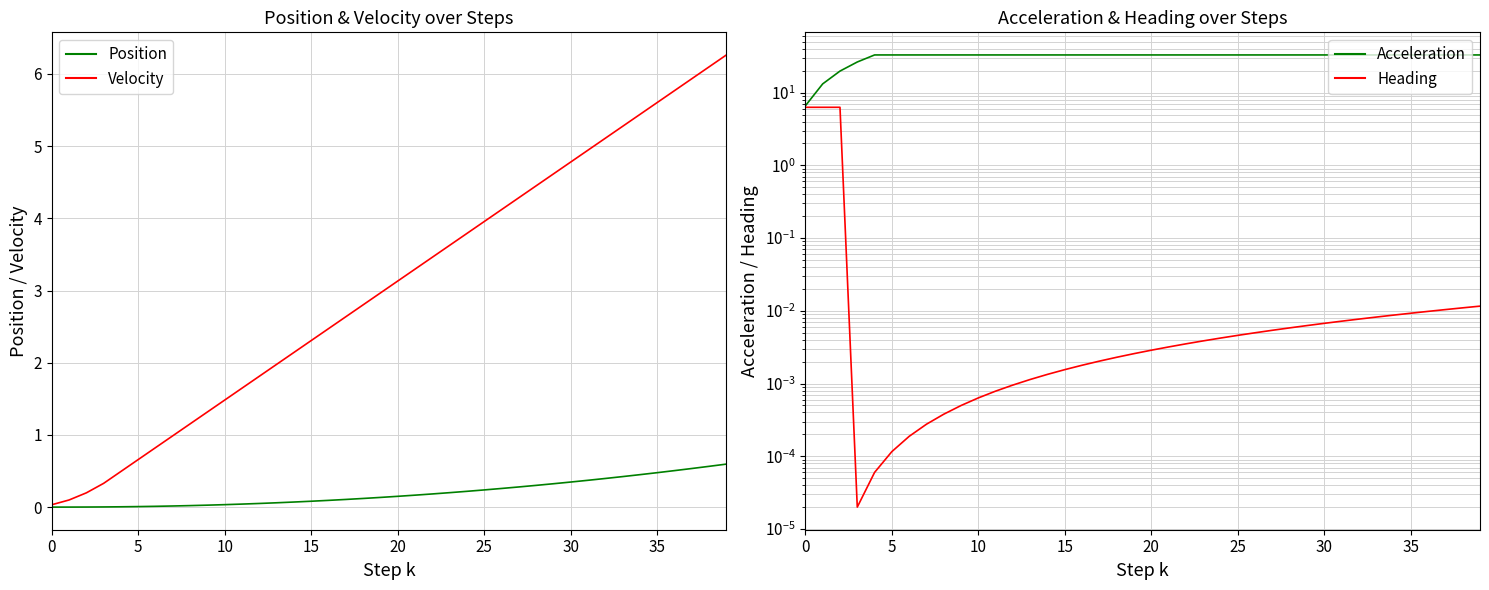

How many series are shown in this chart?

4